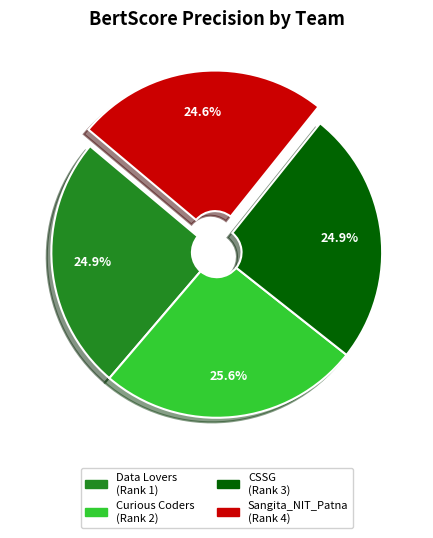

To the nearest percent, what is the difference between the Sangita_NIT_Patna and Curious Coders slice percentages?

1%